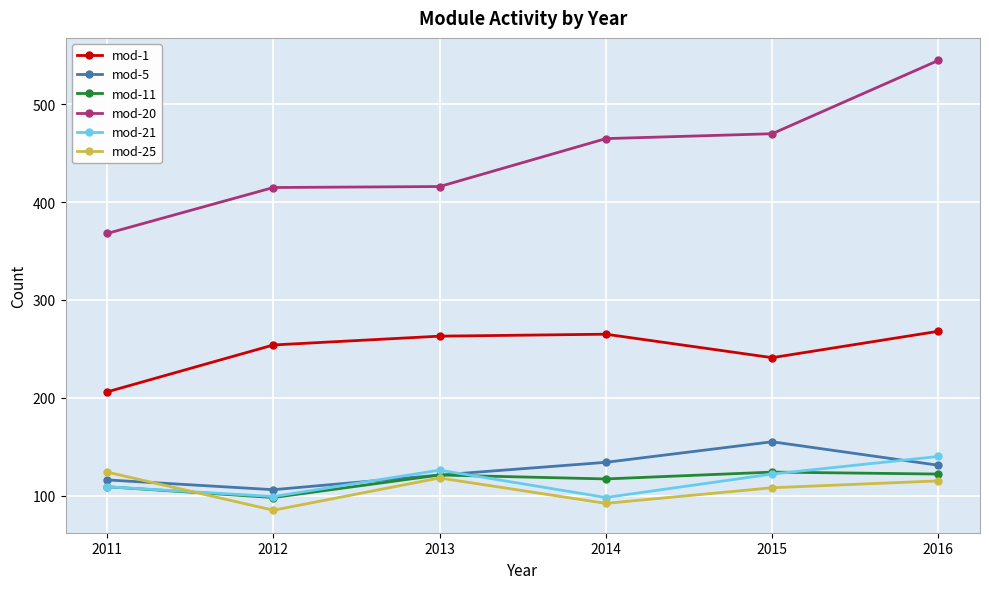

What is the highest value of the mod-20 series?

545